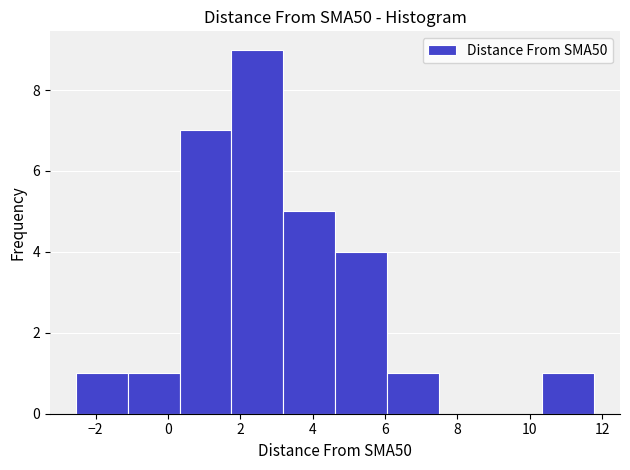

Reading left to right, transcribe this chart: for each bar, give the range it covers on the x-axis and its height. Neither the bar edges nor the heights are printed on the chart, so give them approximately, as read against the axes.

-2.6 to -1.2: 1
-1.2 to 0.4: 1
0.4 to 1.8: 7
1.8 to 3.2: 9
3.2 to 4.6: 5
4.6 to 6.0: 4
6.0 to 7.4: 1
7.4 to 9.0: 0
9.0 to 10.4: 0
10.4 to 11.8: 1